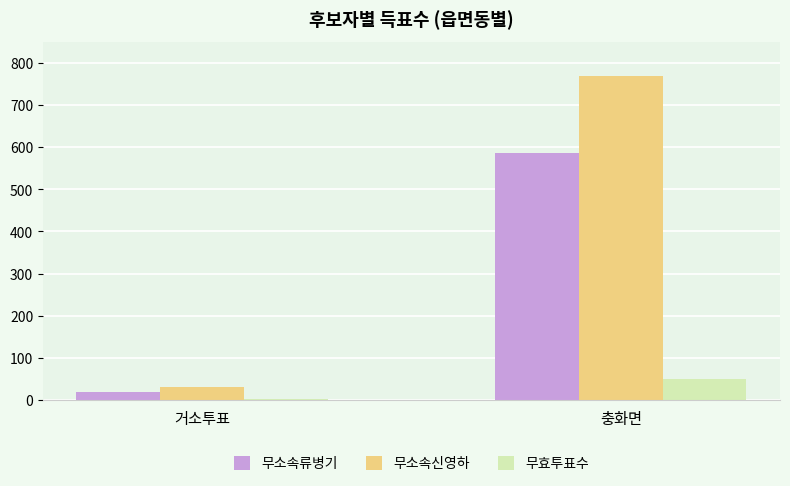

The value of 무소속신영하 at 거소투표 is 32. True or false?

True